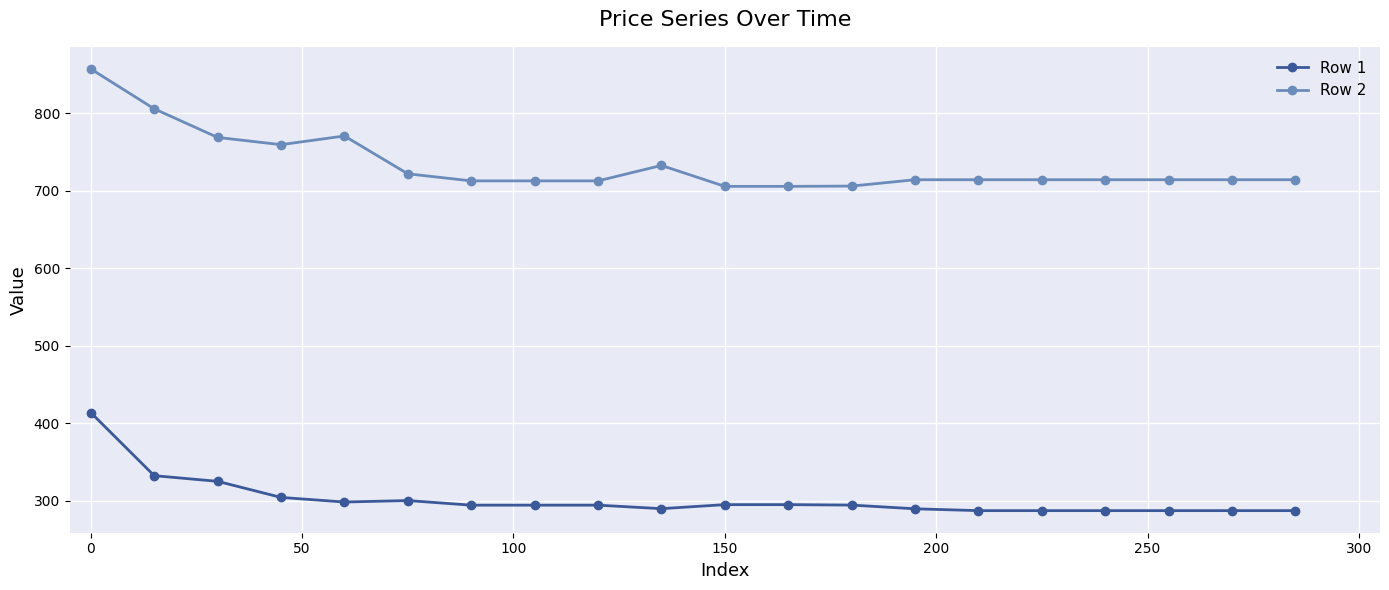

True or false: Row 1 and Row 2 cross at least once.

False